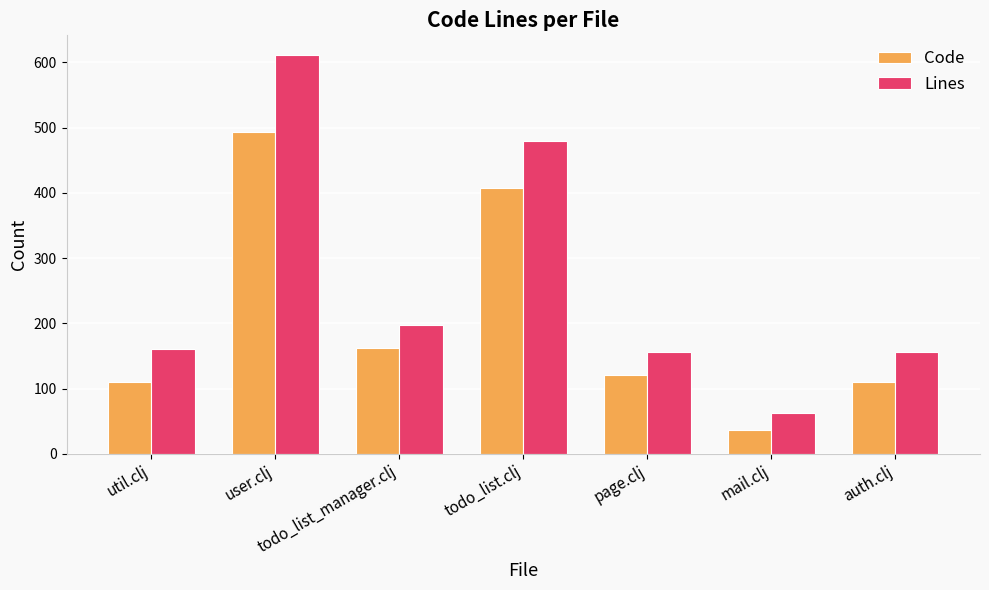

Is it true that Code equals 37 at mail.clj?

True